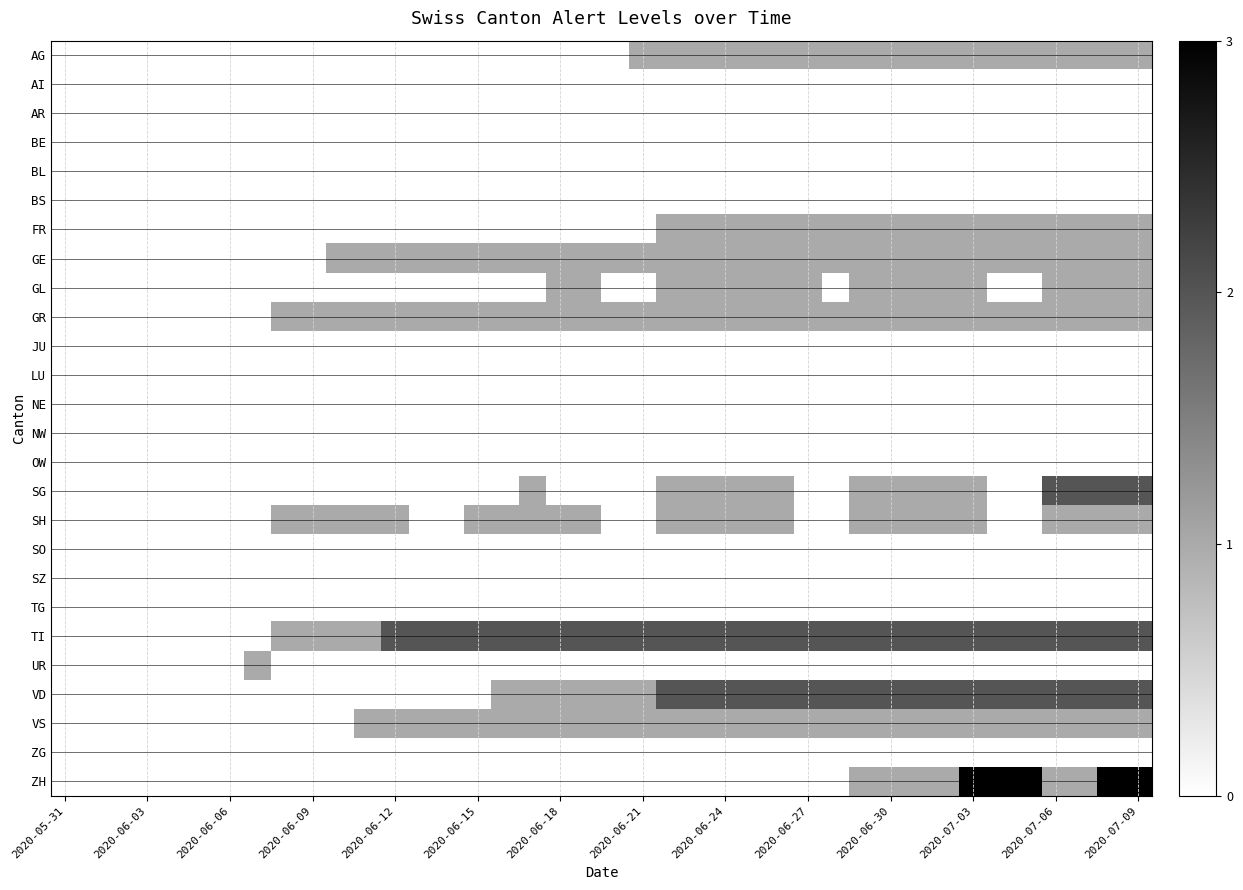

Which series has the largest range (max minus min)?

ZH